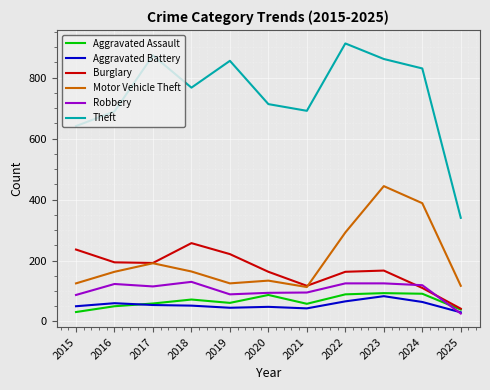

What is the maximum value shown in the chart?

912